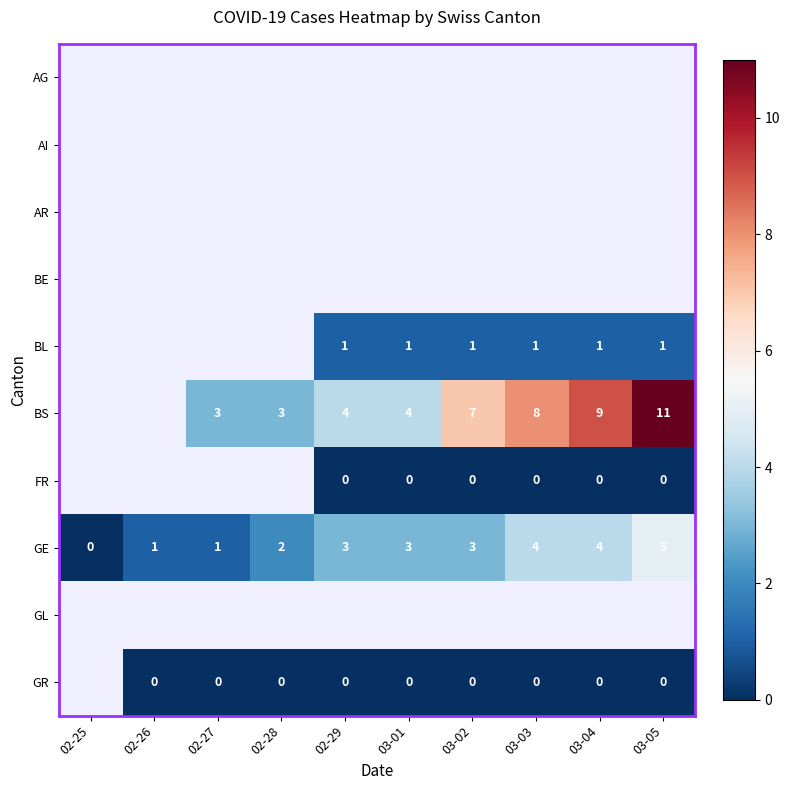

What is the approximate value of GE at 03-01?

3